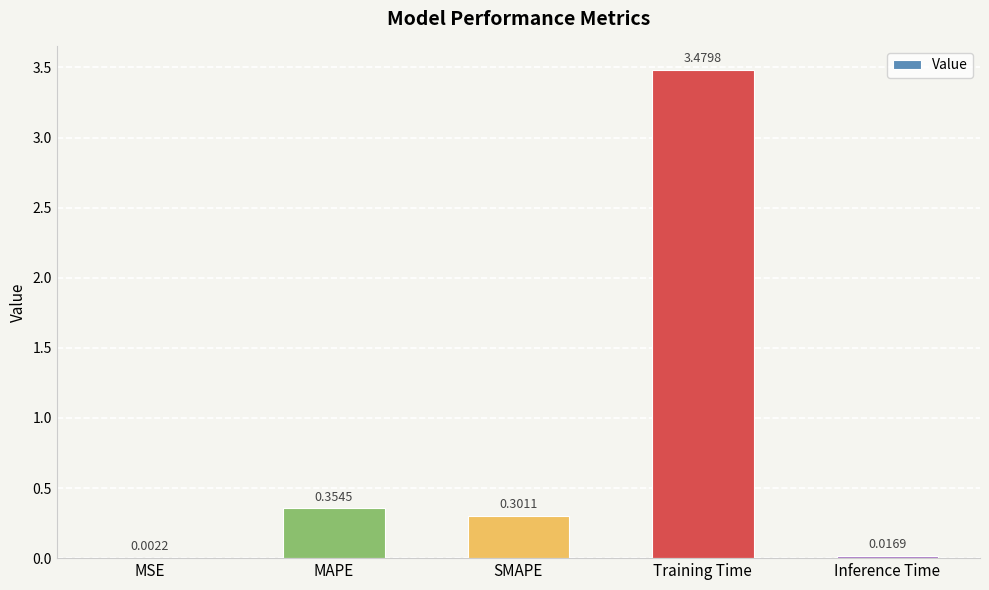

Where is the data nearest to the value 1?

MAPE